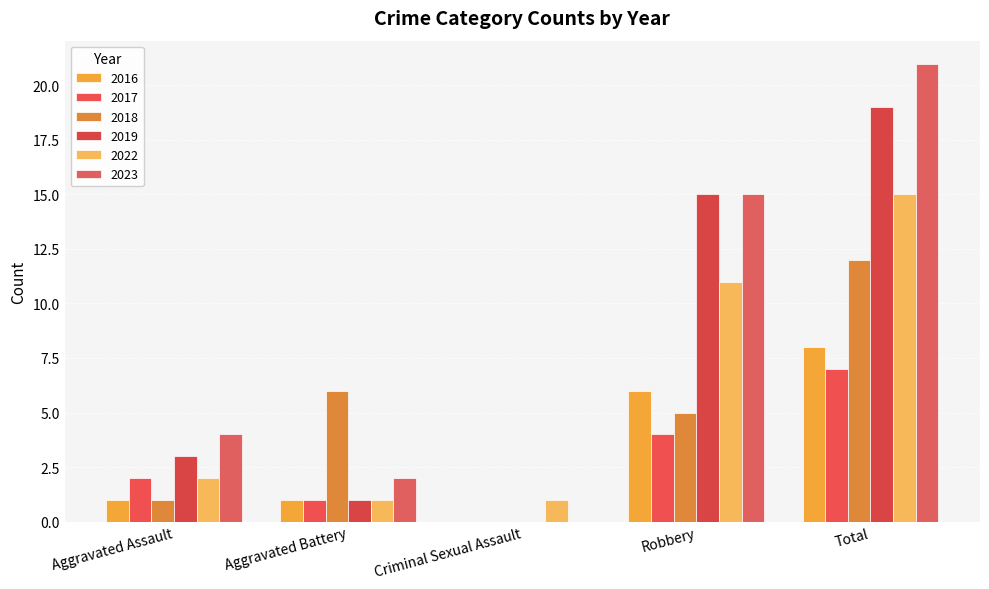

Reading left to right, list all the values displayed in this chart.

2016: 1	1	0	6	8
2017: 2	1	0	4	7
2018: 1	6	0	5	12
2019: 3	1	0	15	19
2022: 2	1	1	11	15
2023: 4	2	0	15	21